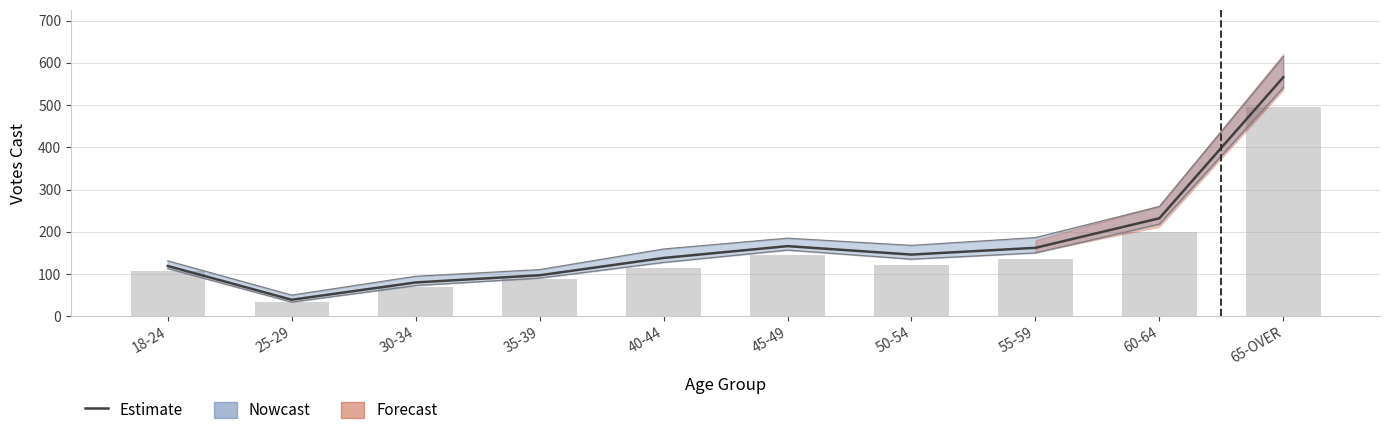

What is the value of the Estimate bar at the 5th from the left?

138